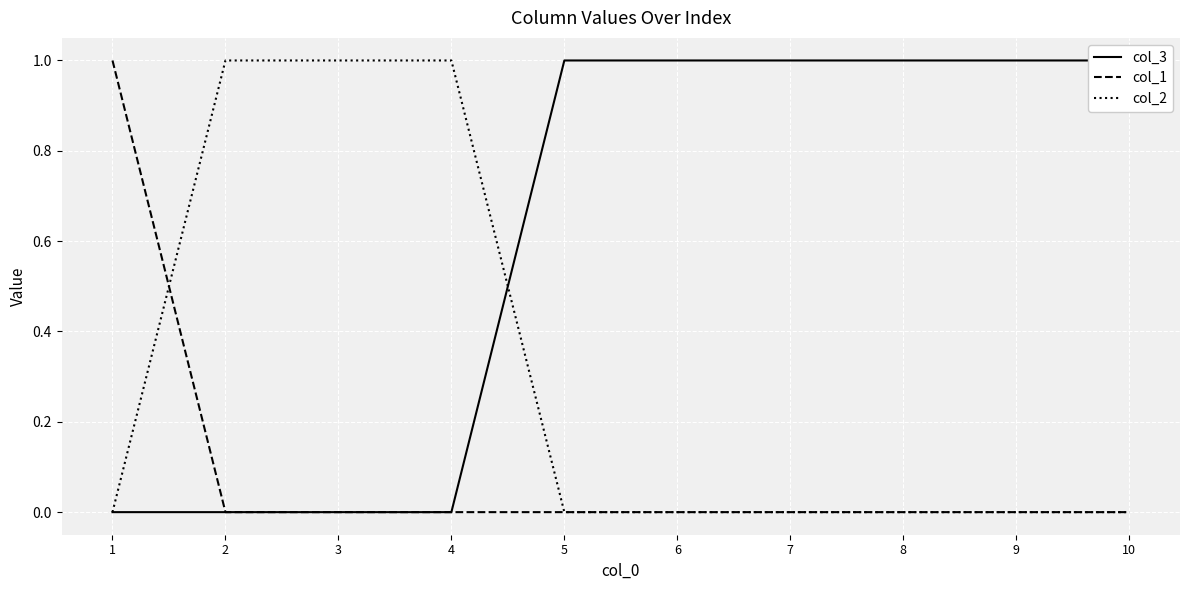

At which category is the sum across all series the highest?

1